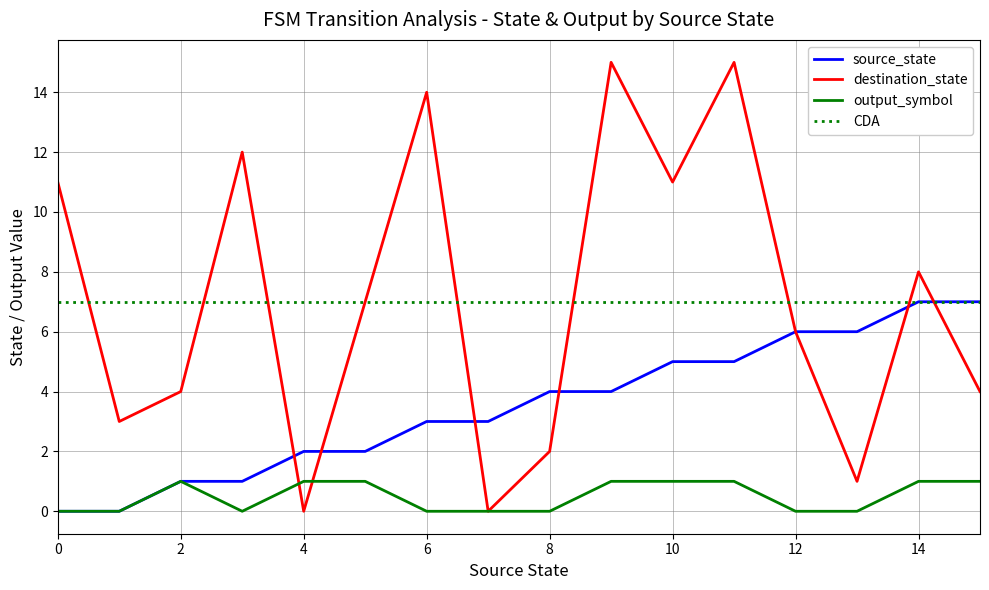

What is the difference between the maximum and minimum values in the destination_state series?

15